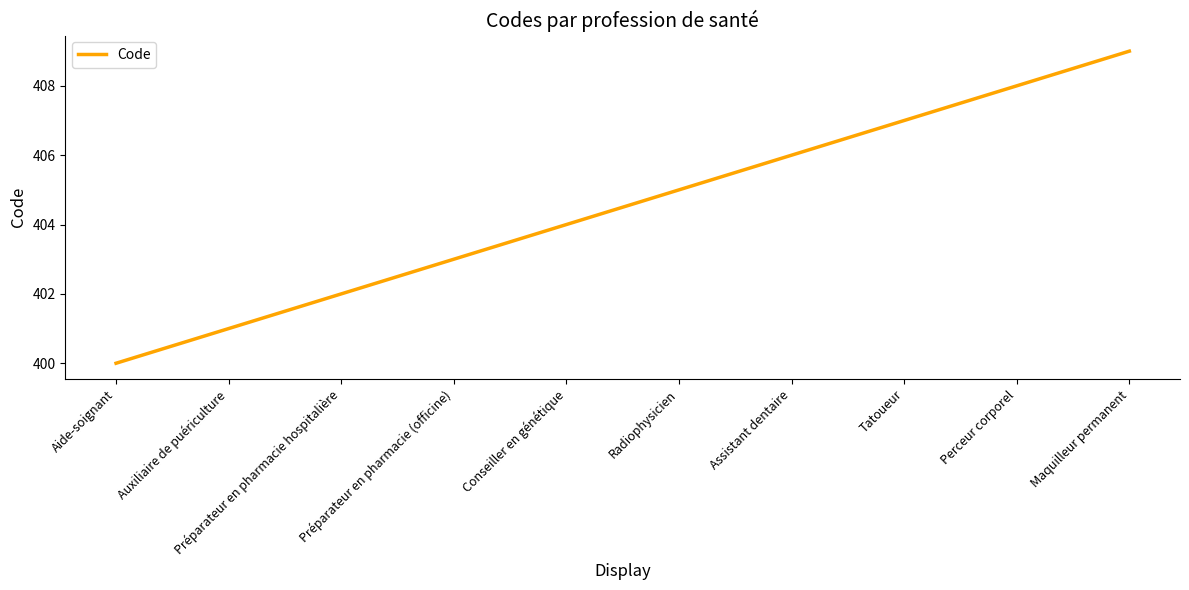

How many values are between 402 and 407?

6